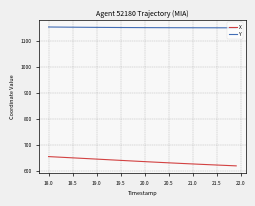

Rank the series by their maximum value, from lowest to highest.

X, Y